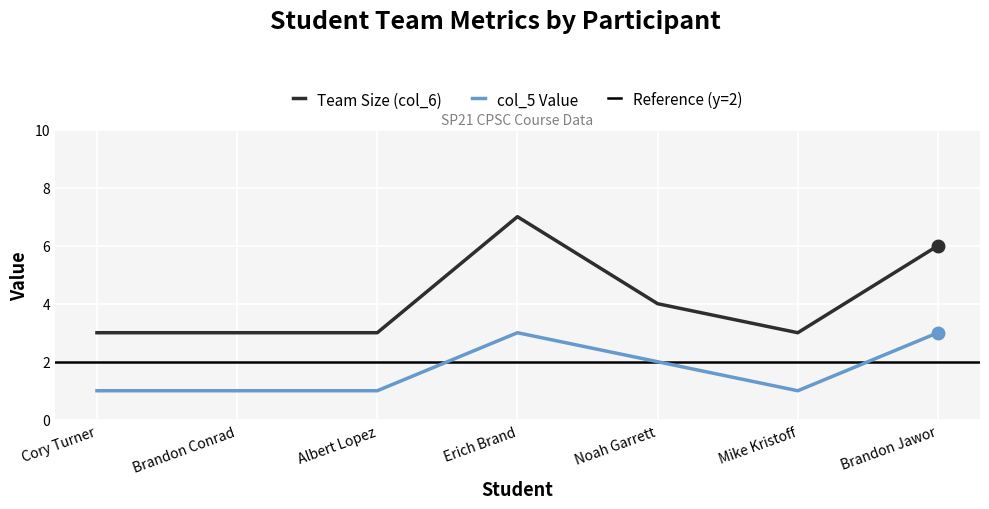

How many data points does each series have?

7